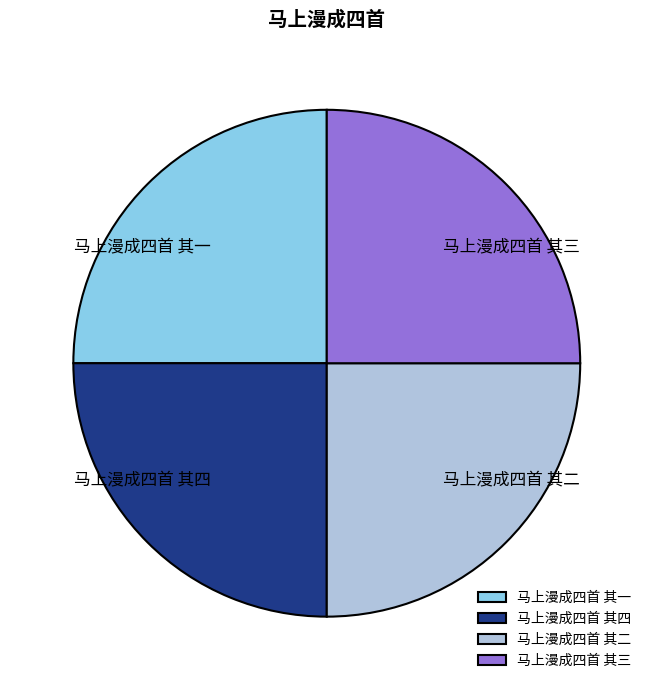

True or false: 马上漫成四首 其四 accounts for 12% of the total.

False